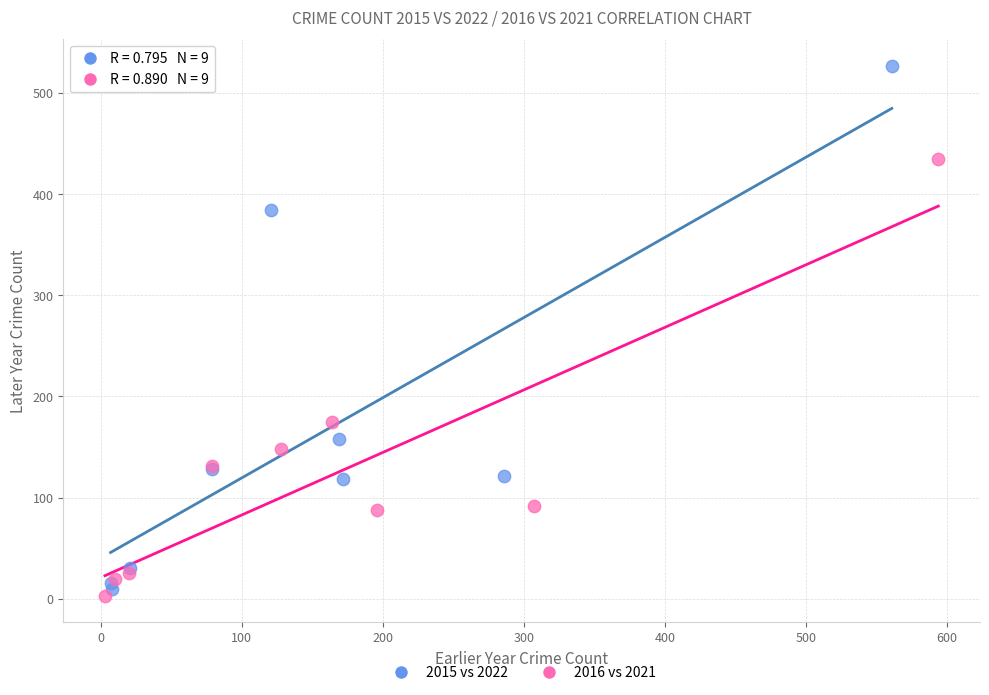

Which series reaches the minimum Y coordinate?

2016 vs 2021